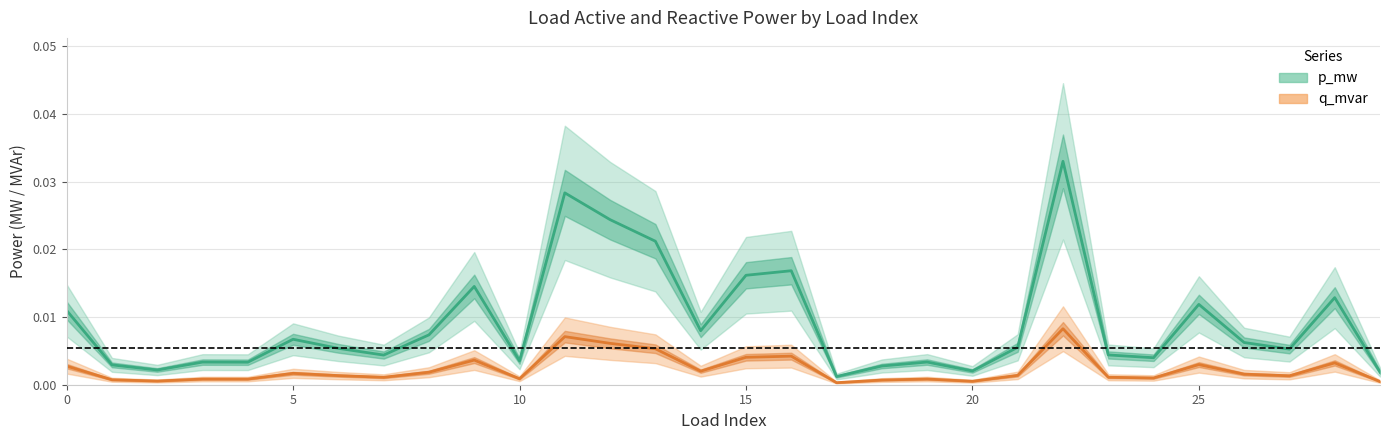

At which category is the sum across all series the highest?

22